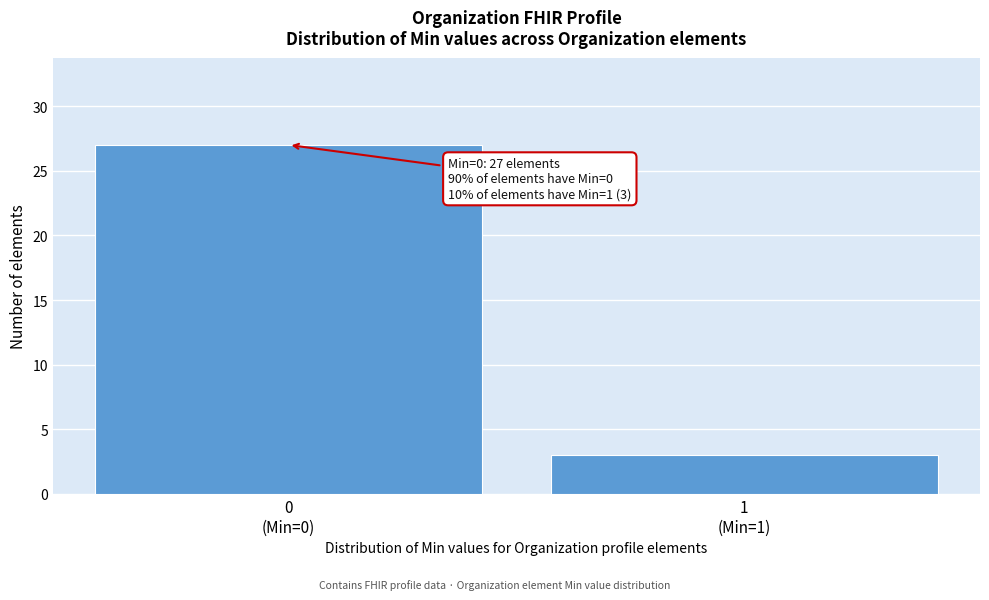

Reading left to right, list all the values displayed in this chart.

27	3